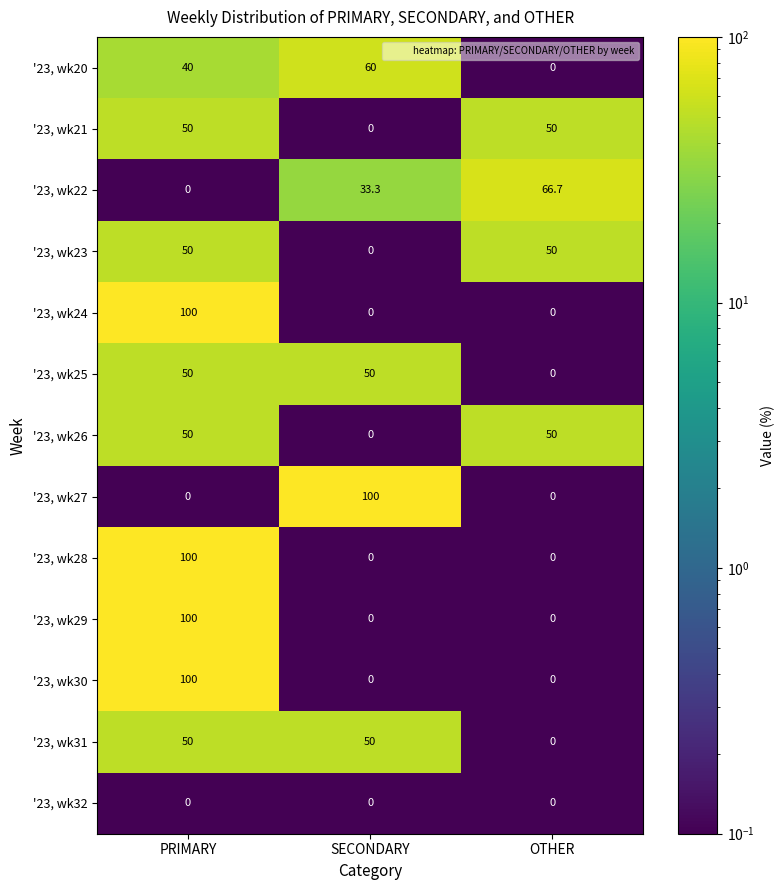

At how many categories does at least one series exceed 12?

3